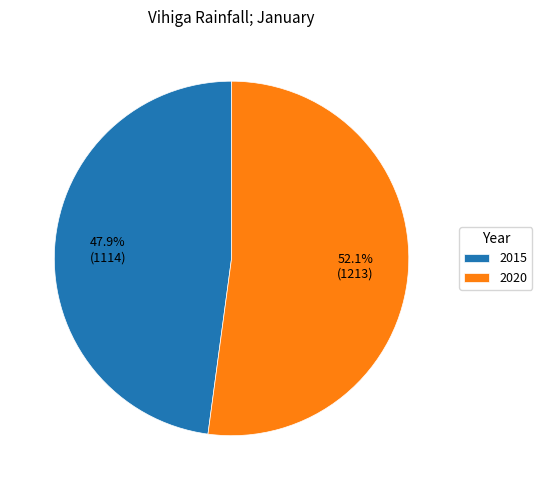

To the nearest percent, what is the average slice percentage?

50%